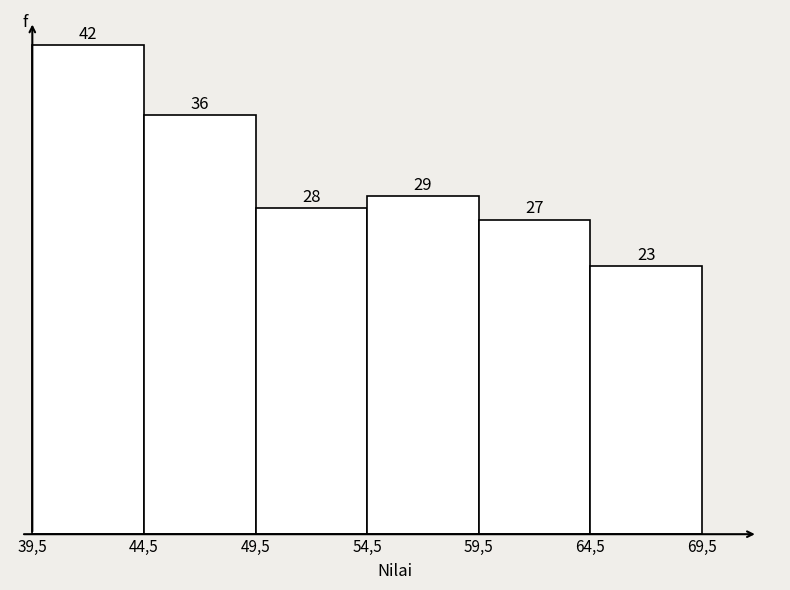

Reading left to right, transcribe all the data shown in this chart.

42	36	28	29	27	23